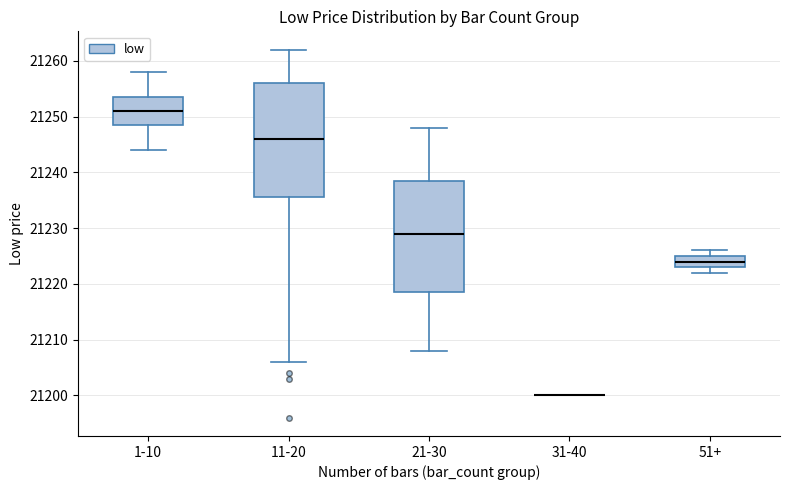

Reading left to right, transcribe this box plot: for each box, give where its median line is, the range the box spans, and where its two whiskers end, as read against the y-axis. The values are not printed on the chart, so give them approximately, as read against the axis.

1-10: median 21251, box 21249 to 21254, whiskers 21244 to 21258
11-20: median 21246, box 21236 to 21256, whiskers 21206 to 21262
21-30: median 21229, box 21219 to 21239, whiskers 21208 to 21248
31-40: box collapsed to a line at 21200, whiskers 21200 to 21200
51+: median 21224, box 21223 to 21225, whiskers 21222 to 21226